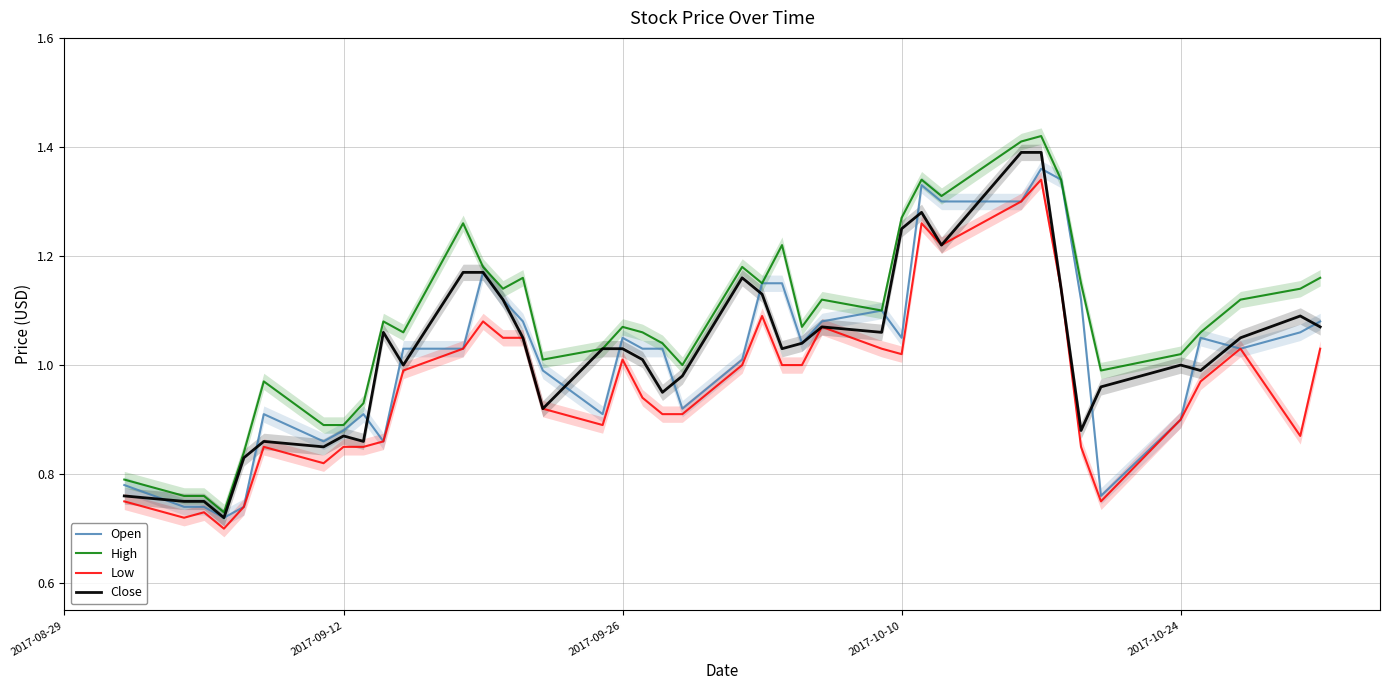

At how many categories does at least one series exceed 0?

40